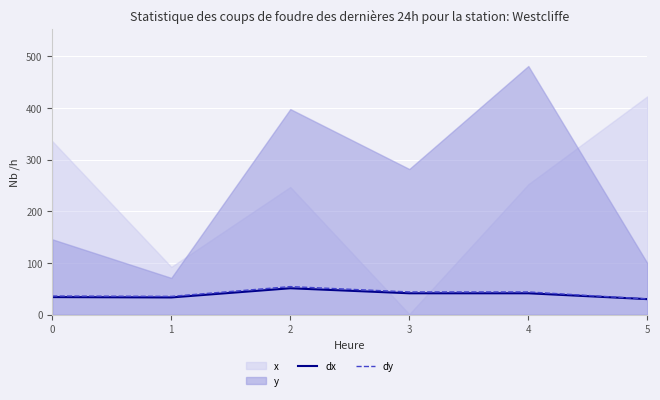

What is the lowest value of the dx series?

30.2